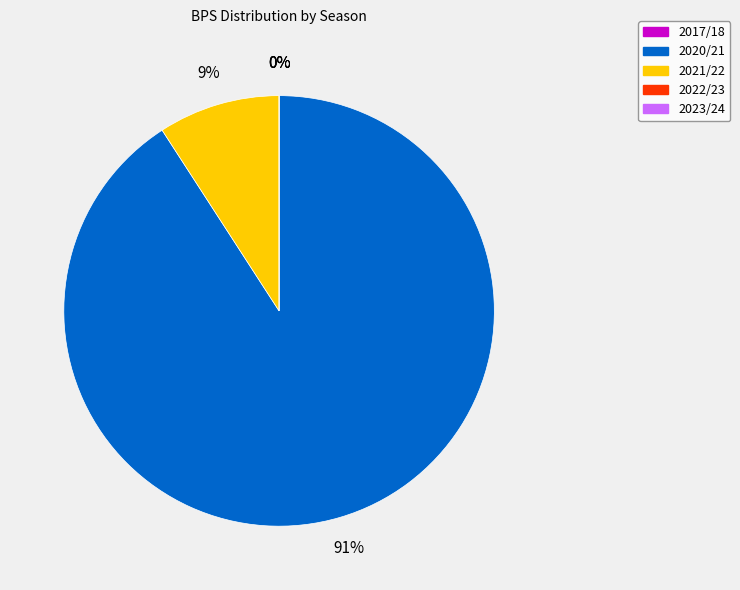

Which category has the biggest portion of the pie?

2020/21